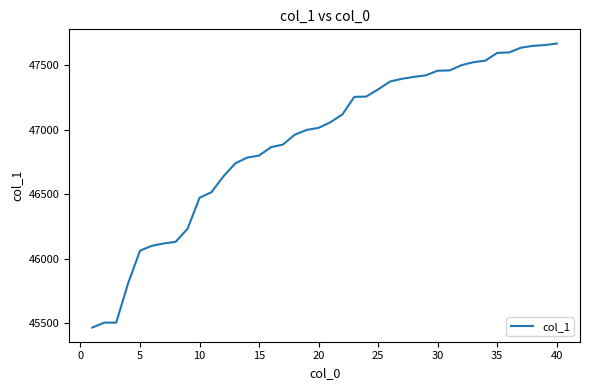

What is the maximum value shown in the chart?

47670